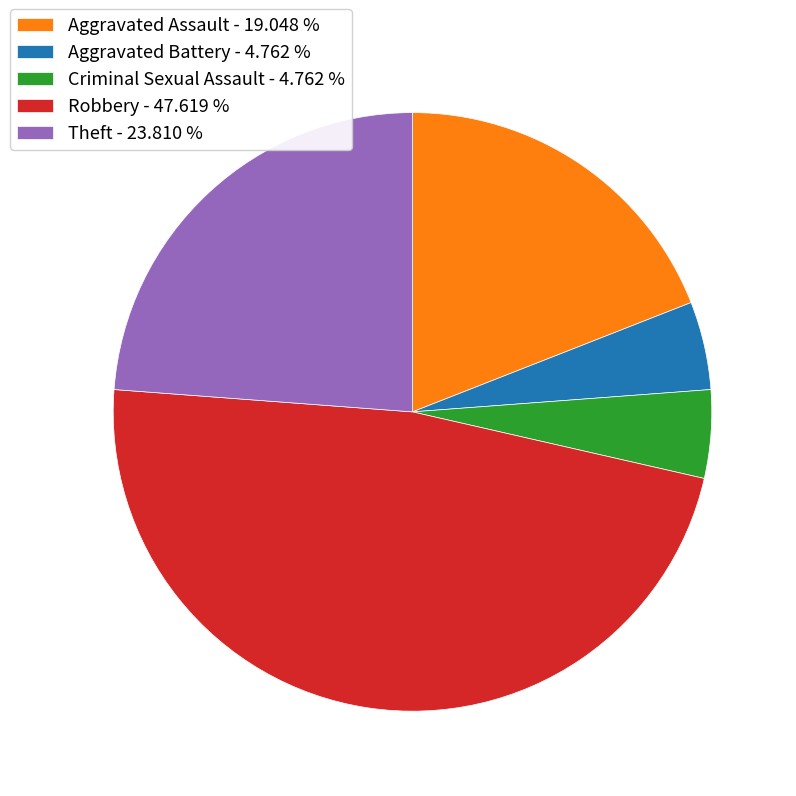

Combined, do Robbery - 47.619 % and Aggravated Battery - 4.762 % account for over 50%?

Yes